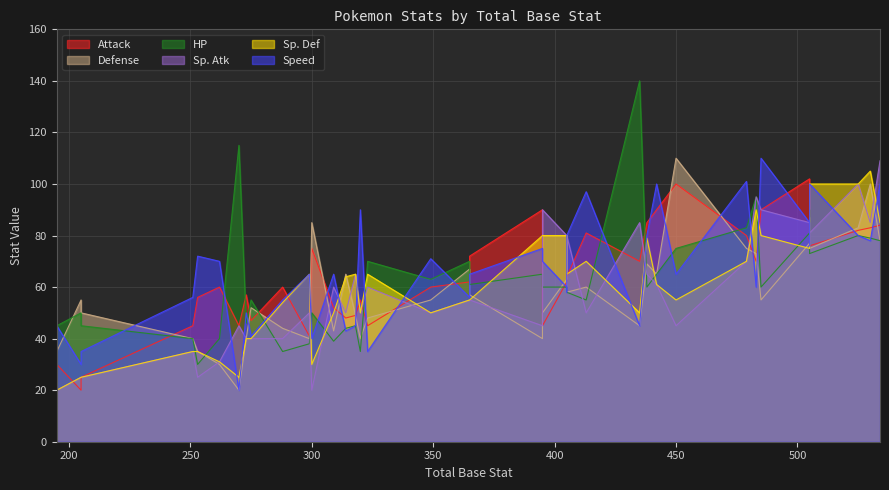

Between 309 and 485, which series saw the biggest shift?

Speed